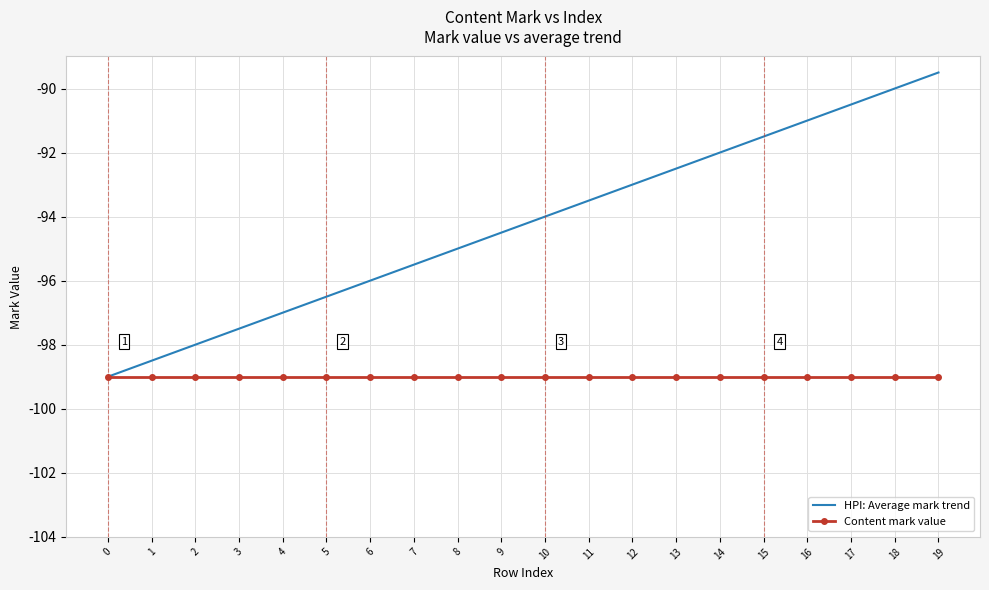

True or false: HPI: Average mark trend has a value of -93.0 at 12.

True